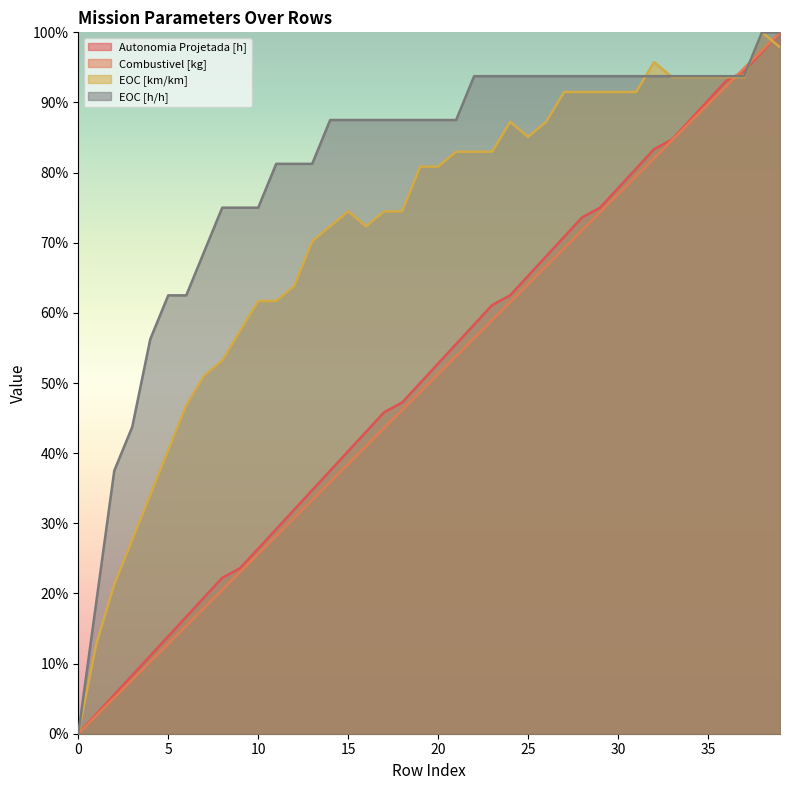

Which has a higher value, 19 or 10?

19